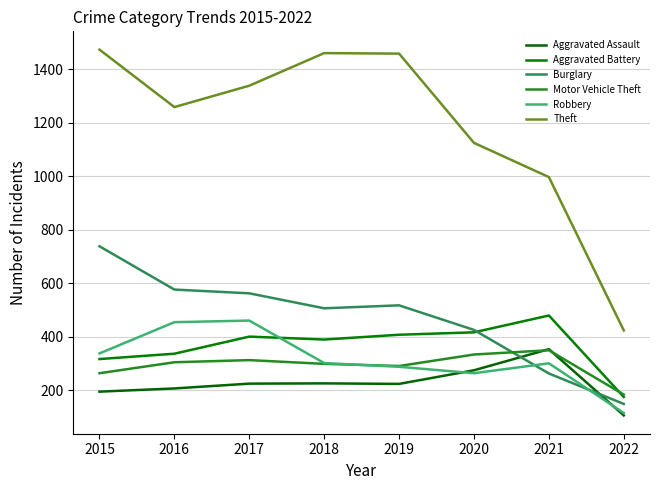

At 2018, list the series in order from smallest to largest.

Aggravated Assault, Motor Vehicle Theft, Robbery, Aggravated Battery, Burglary, Theft